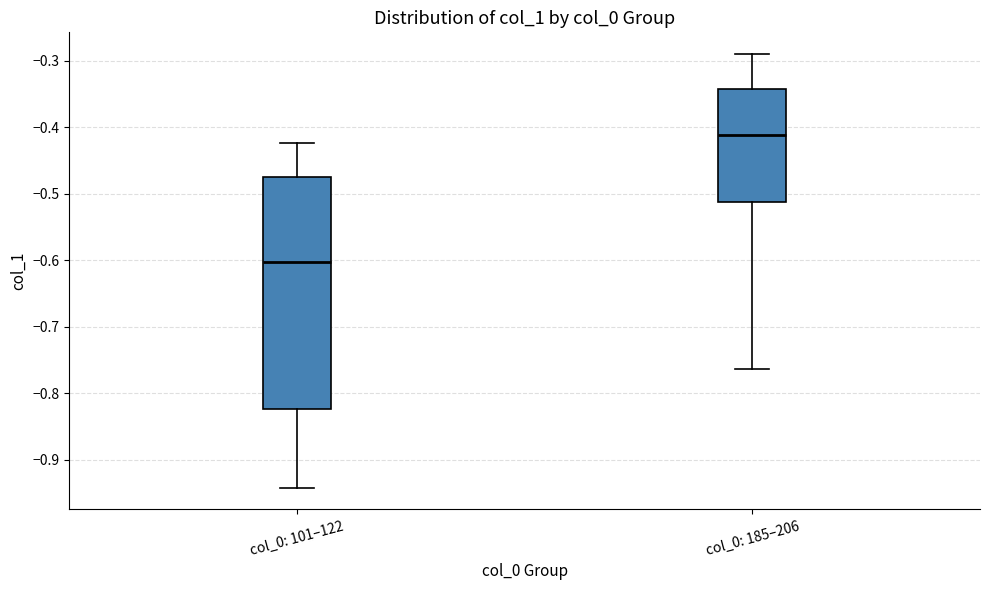

Which box's median line is the lowest?

col_0: 101–122